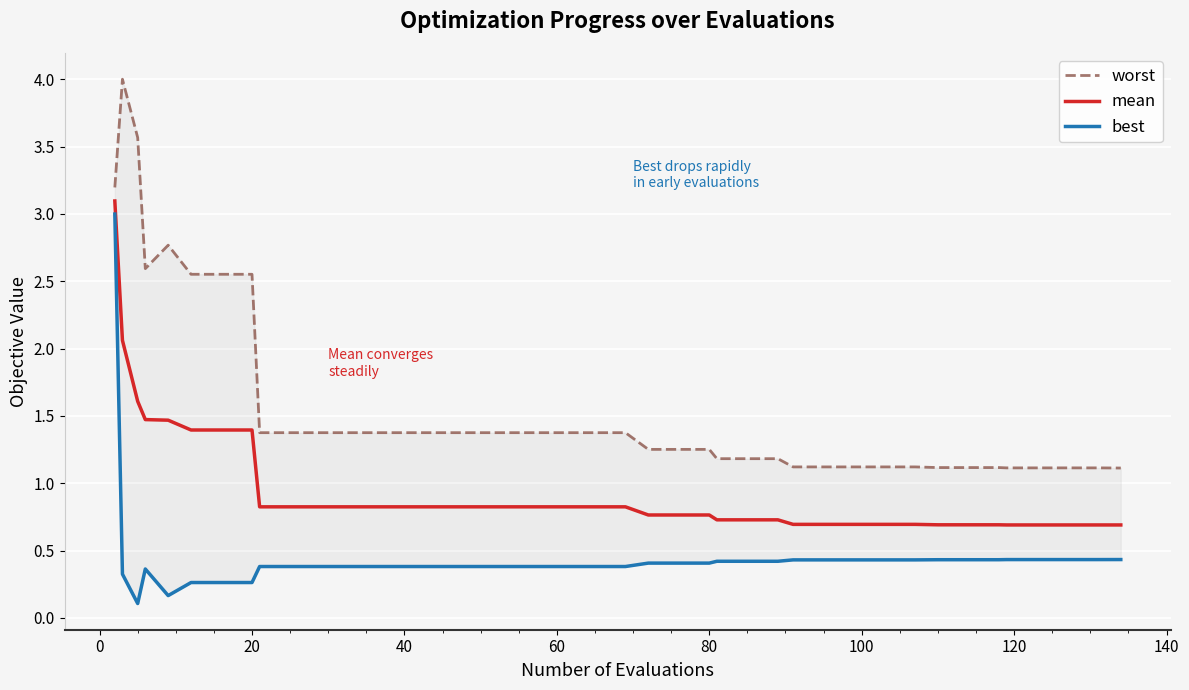

What is the minimum value for mean?

0.7